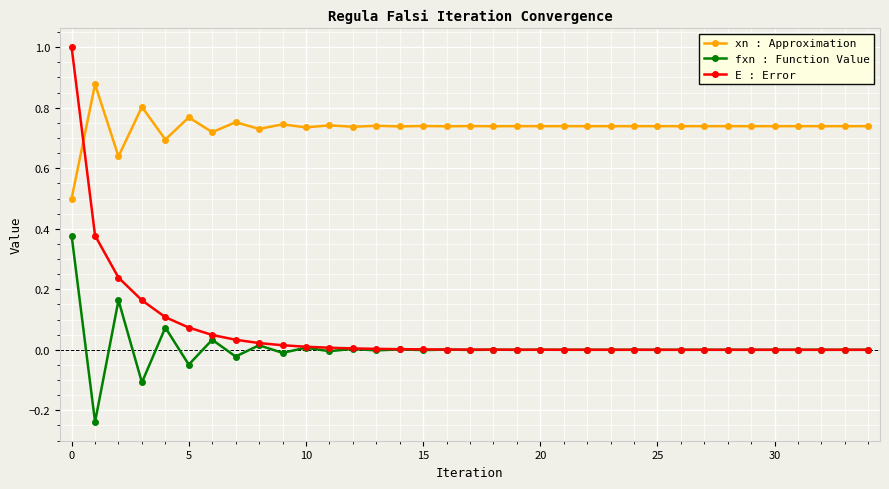

Which series has the largest total across all categories?

xn : Approximation